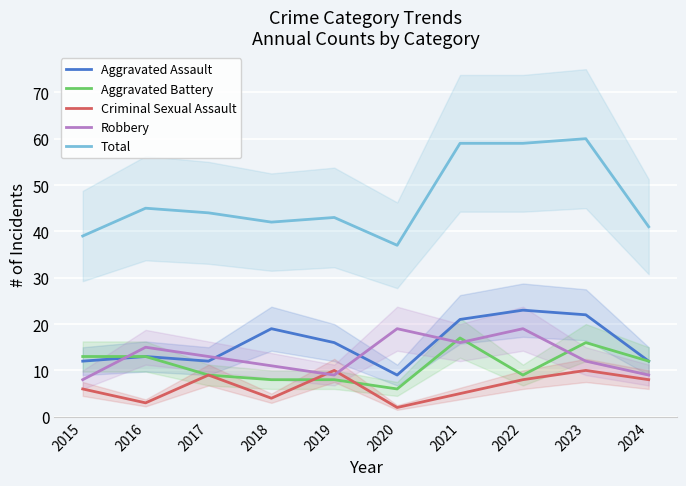

True or false: Aggravated Battery has a value of 16 at 2023.

True